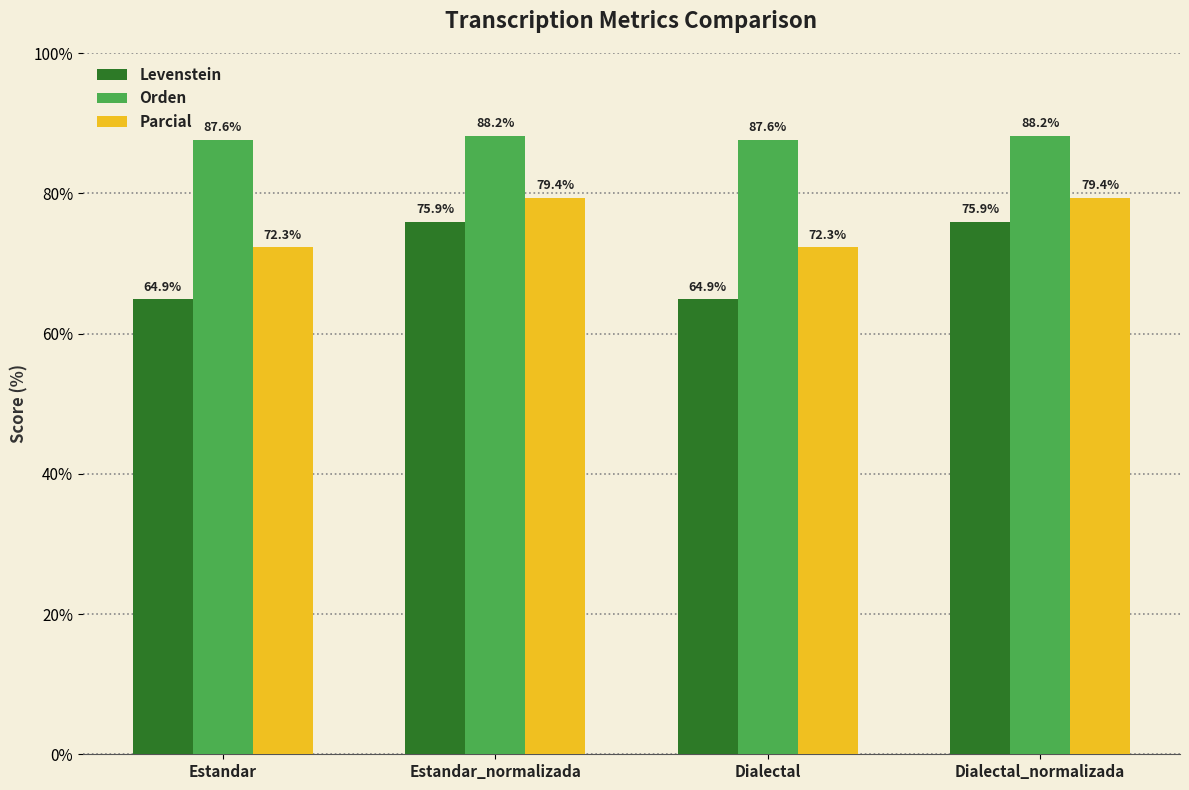

How many categories are shown in the chart?

4